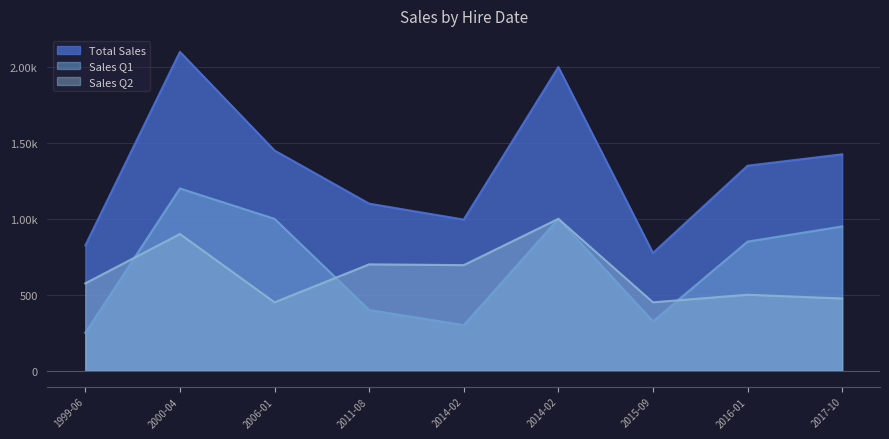

How many distinct data groups are displayed?

3